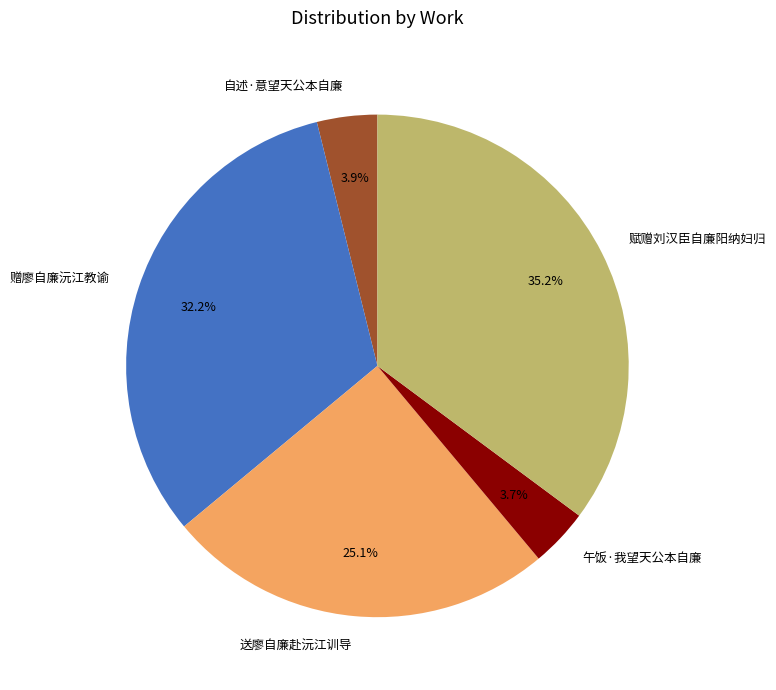

Between 赠廖自廉沅江教谕 and 自述·意望天公本自廉, which is larger?

赠廖自廉沅江教谕